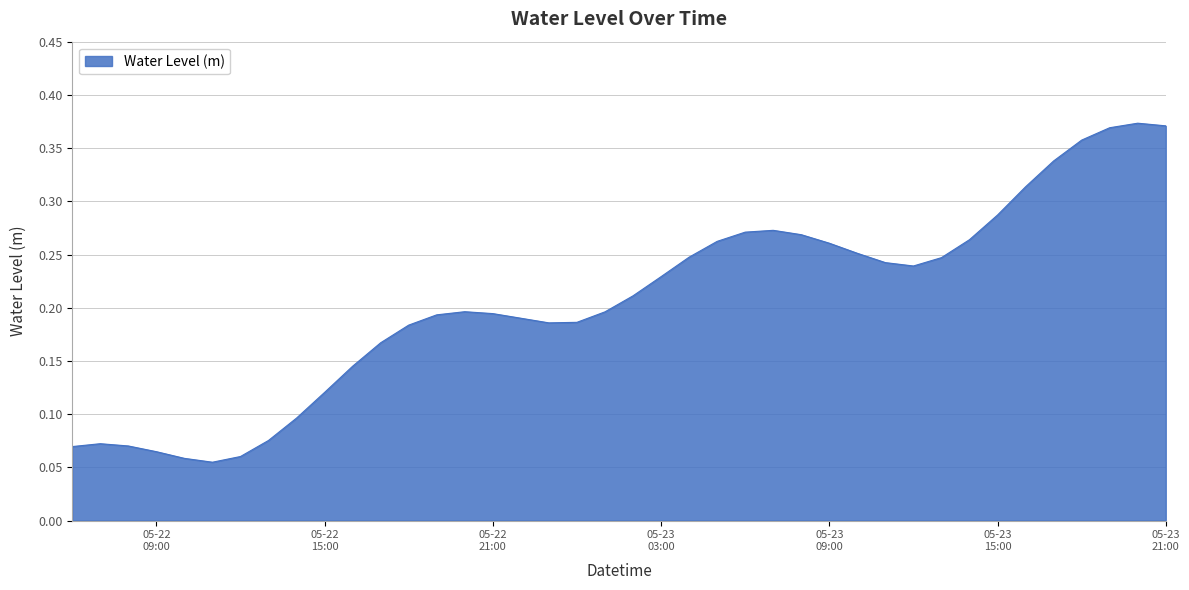

How many distinct data groups are displayed?

1